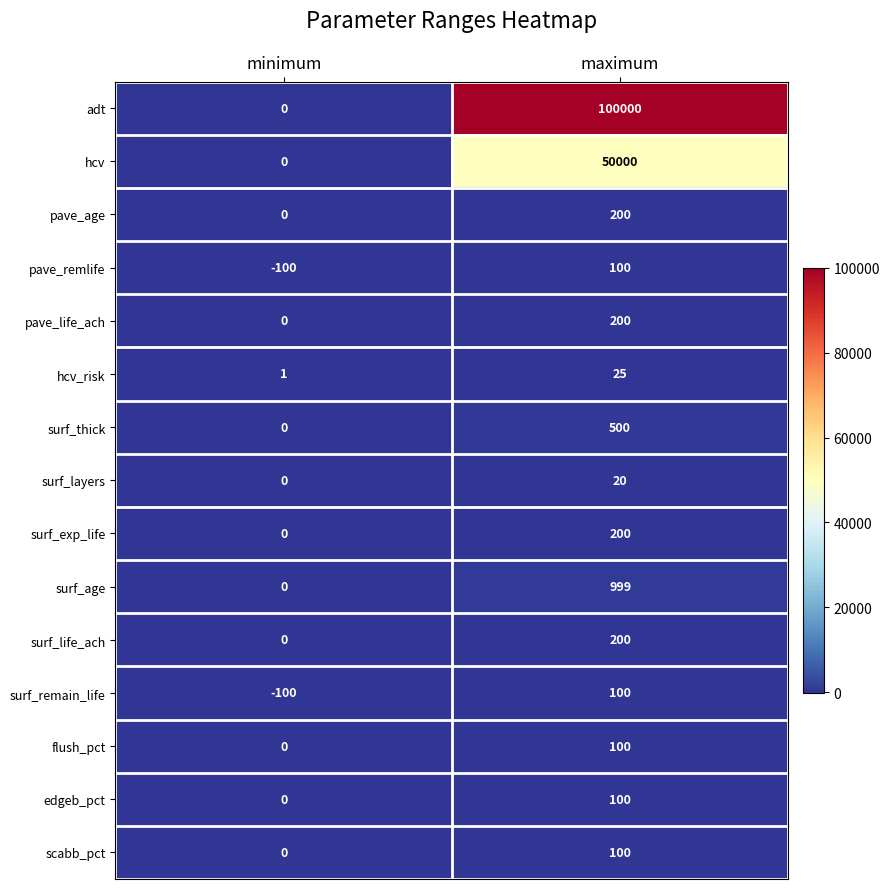

What is the sum of all surf_life_ach values?

200